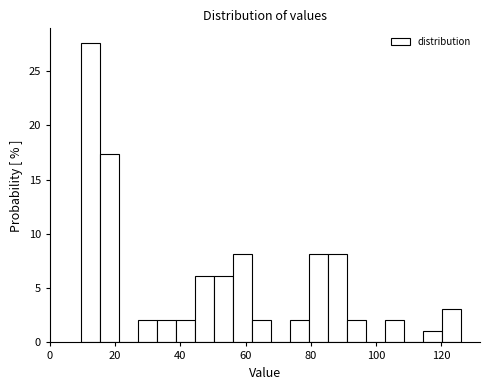

Around what value on the x-axis is the tallest bar? Give the approximate position of its centre, as read against the axis.

12